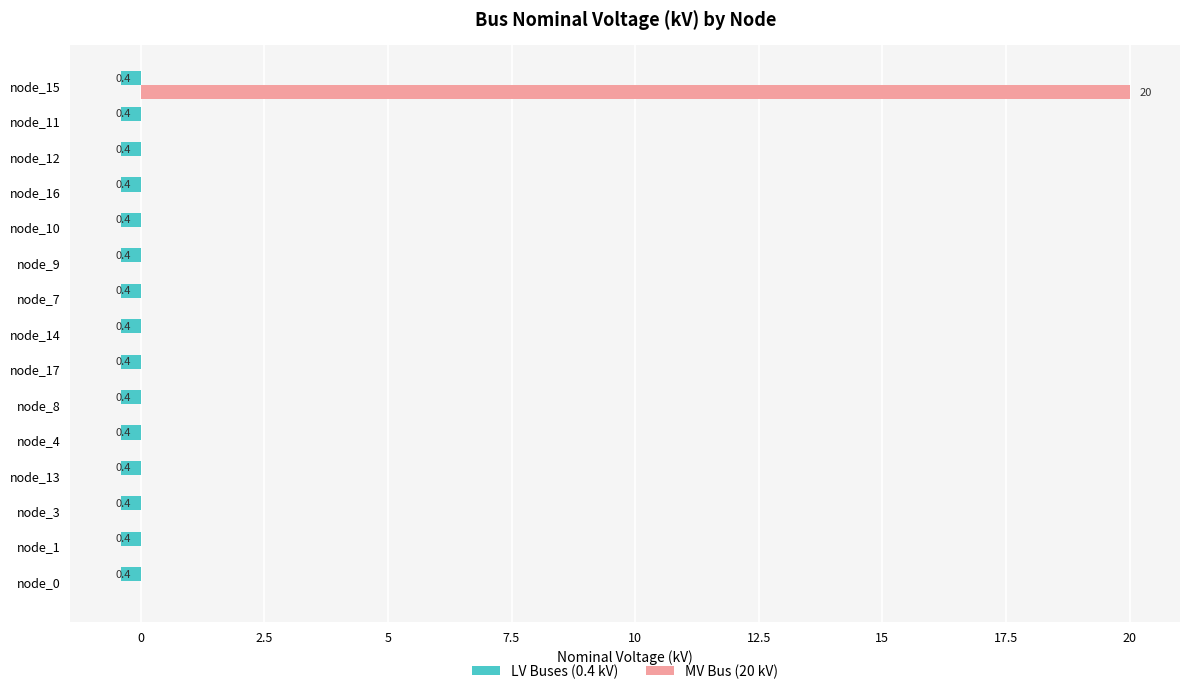

Are the bars horizontal?

Yes